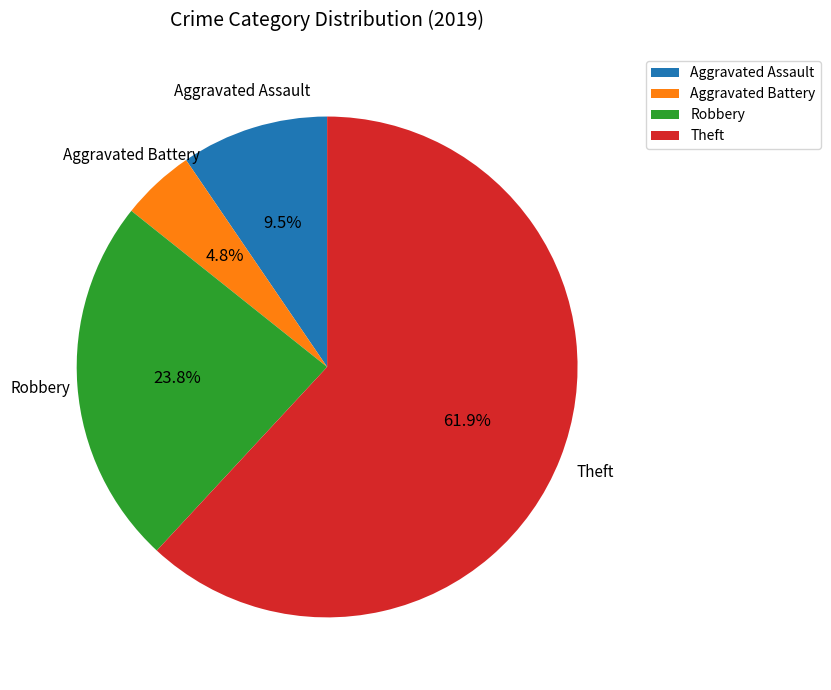

How many segments does this pie chart have?

4